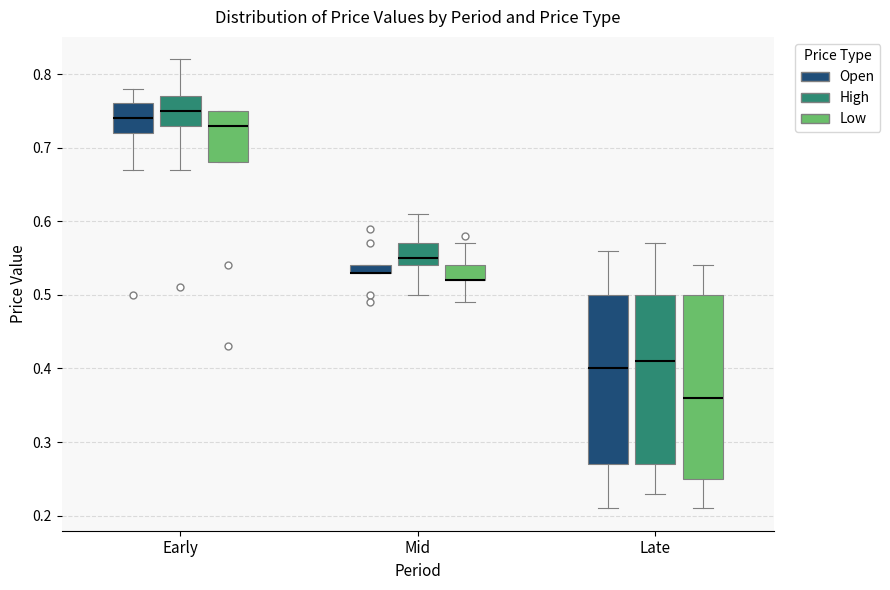

Comparing the boxes themselves (not the whiskers), which one is the tallest?

Late (Low)